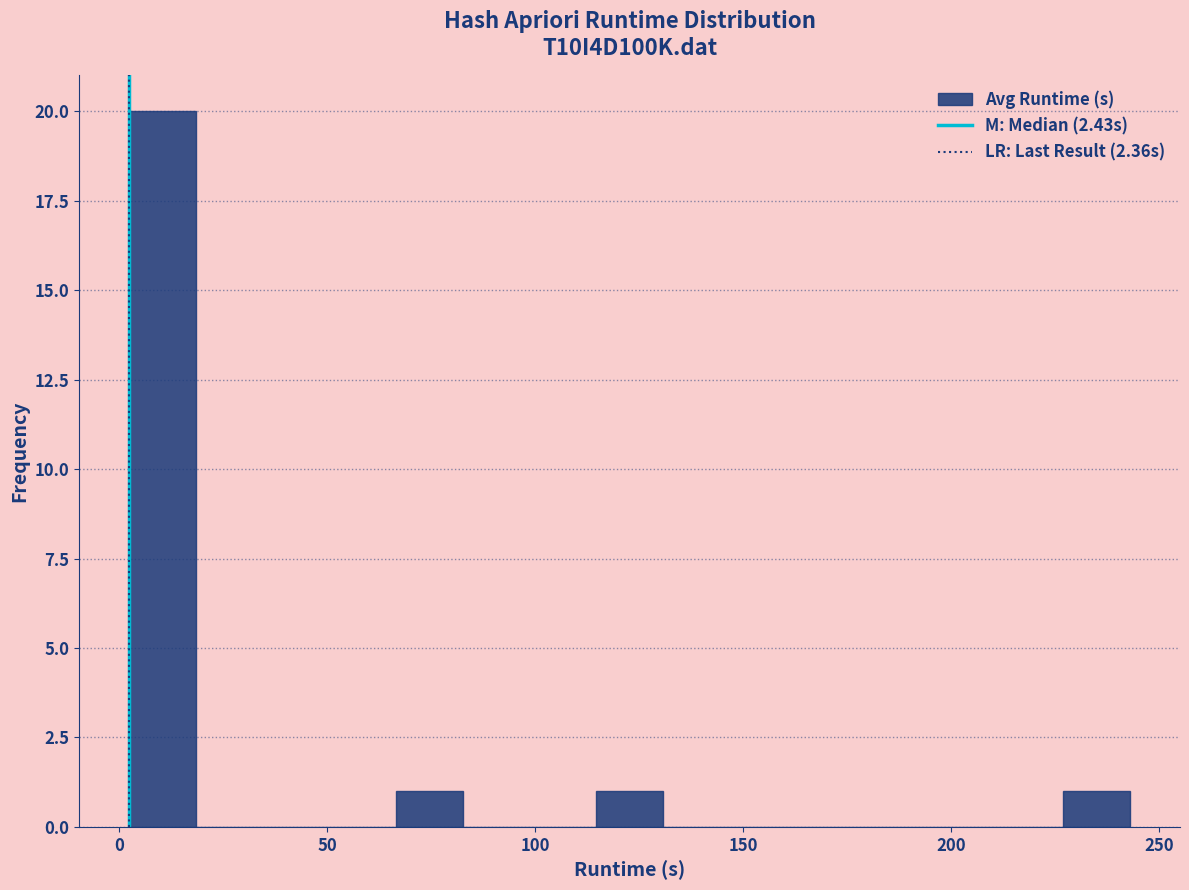

Around what value on the x-axis is the tallest bar? Give the approximate position of its centre, as read against the axis.

10